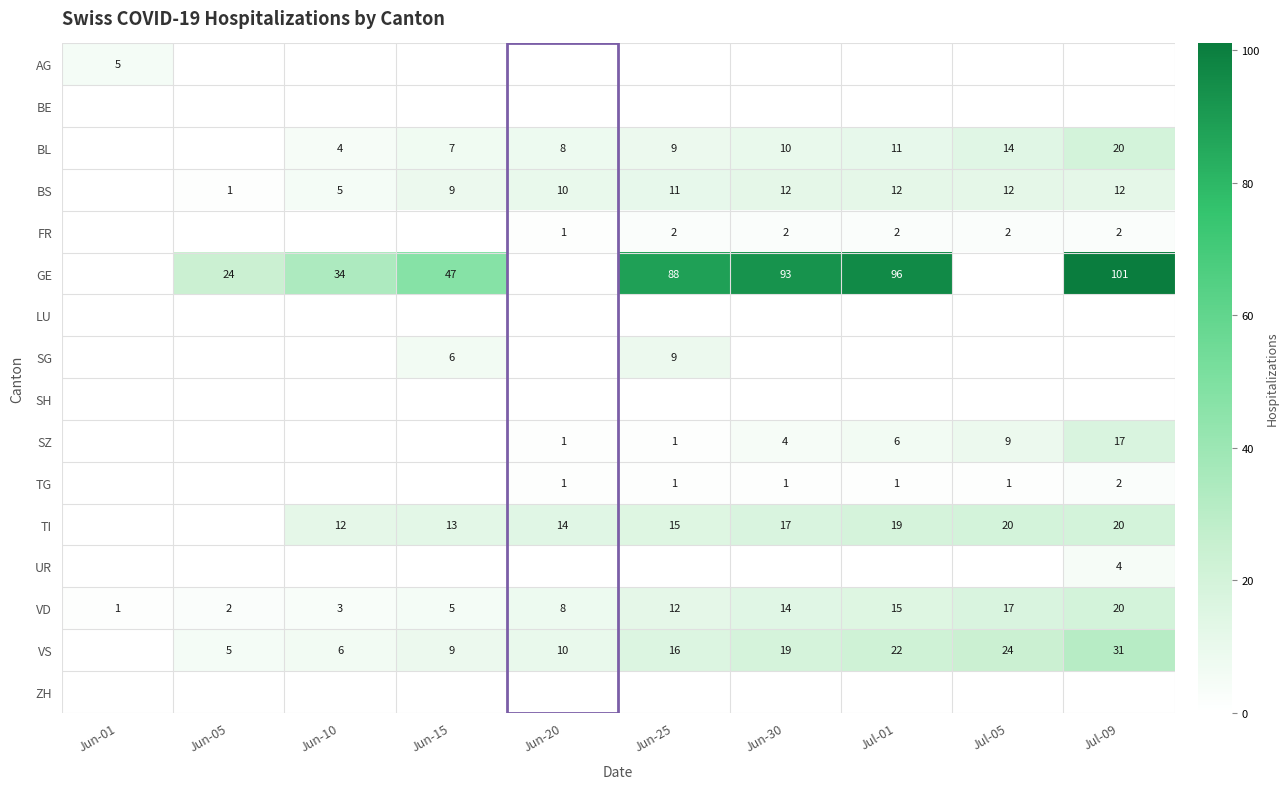

True or false: TI has a value of 14 at Jun-20.

True